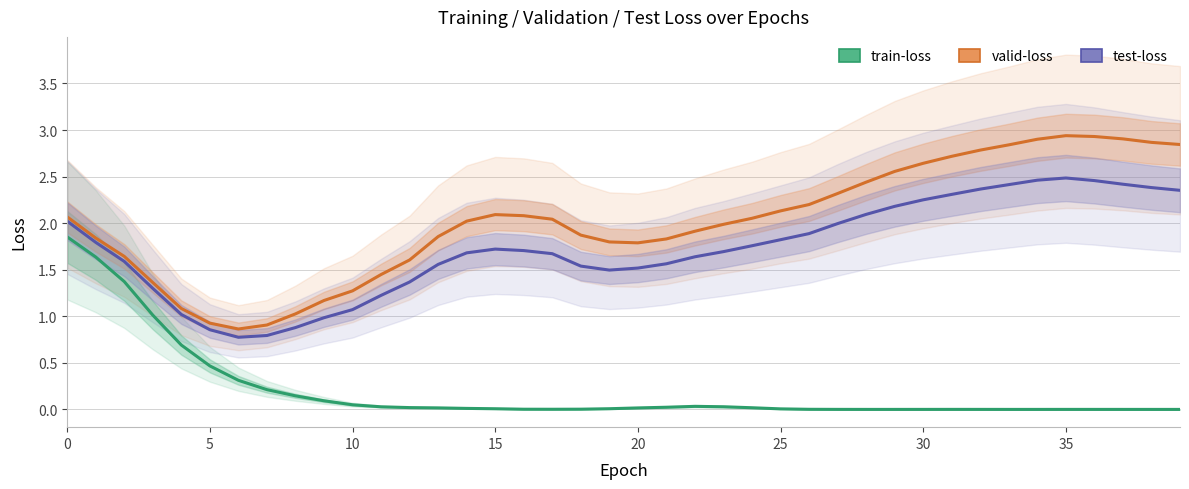

Is it true that valid-loss equals 1.0 at 15?

False